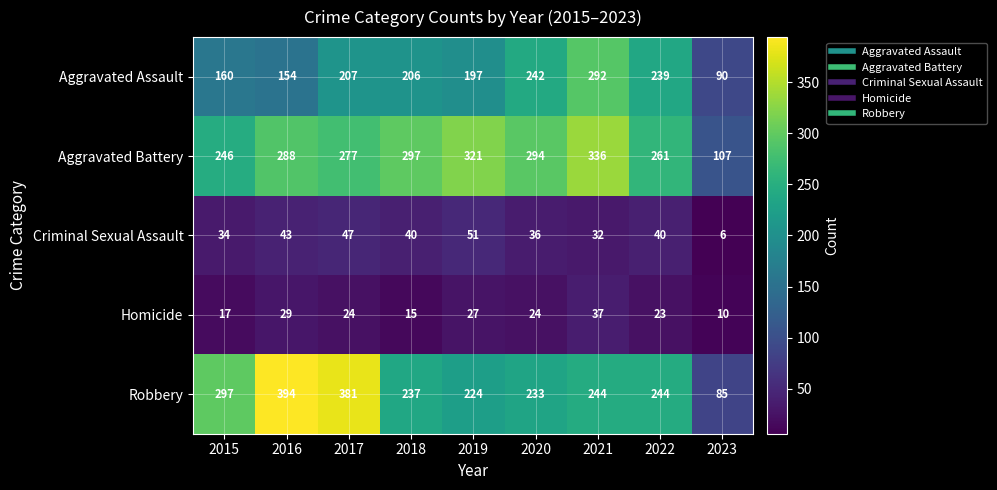

List the series in order of their peak value, lowest first.

Homicide, Criminal Sexual Assault, Aggravated Assault, Aggravated Battery, Robbery